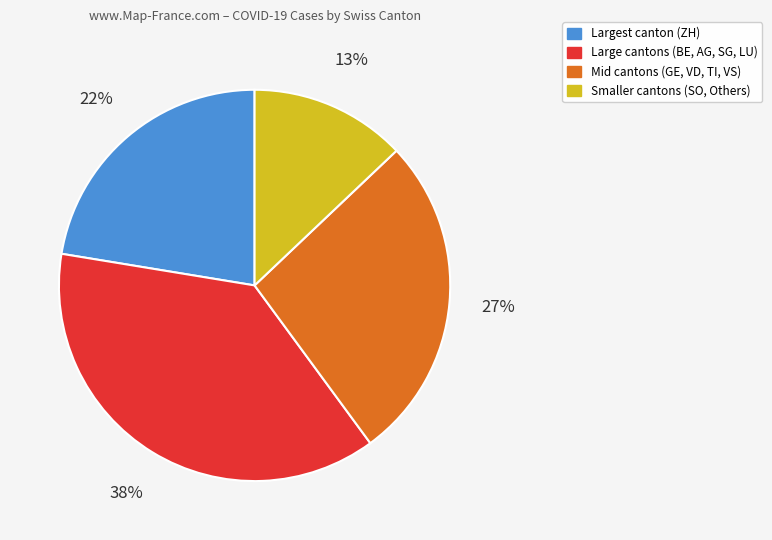

To the nearest percent, what portion does Mid cantons (GE, VD, TI, VS) represent?

27%